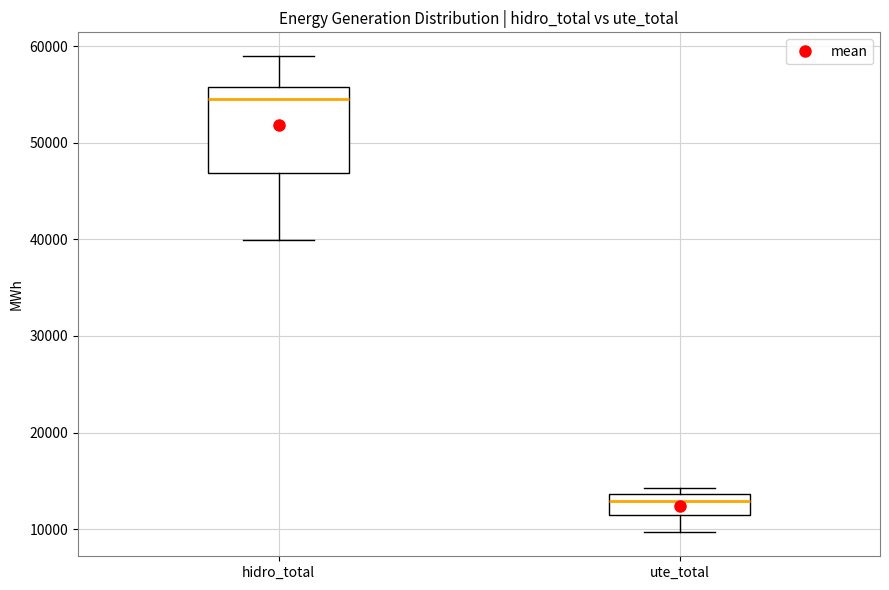

Reading left to right, read every box against the y-axis: the position of its median line, the range the box covers, and the ends of its whiskers. The values are not printed on the chart, so give them approximately, as read against the axis.

hidro_total: median 55000, box 47000 to 56000, whiskers 40000 to 59000
ute_total: median 13000, box 11000 to 14000, whiskers 10000 to 14000 (just above the box's upper edge)